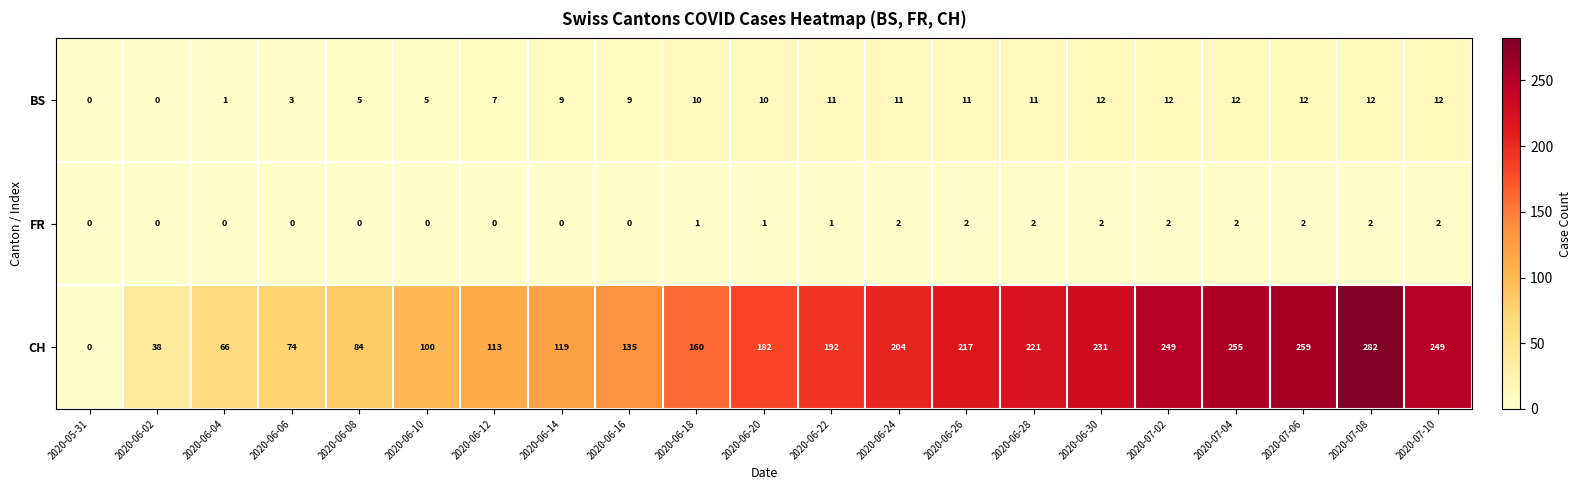

What is the spread (max minus min) of values at 2020-06-28?

219